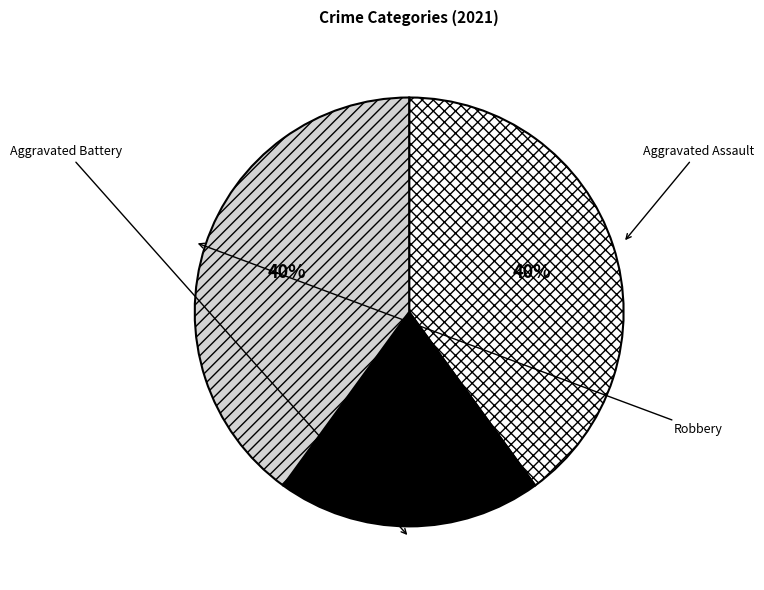

What is the largest slice in the pie chart?

Aggravated Assault